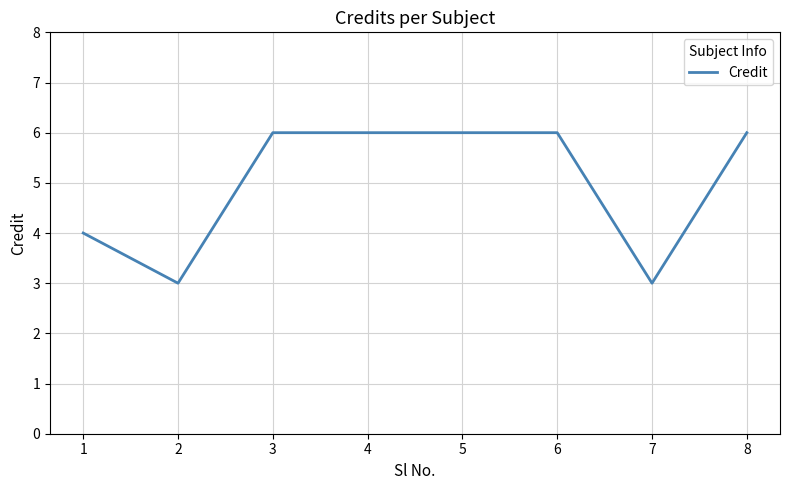

What is the smallest value displayed?

3